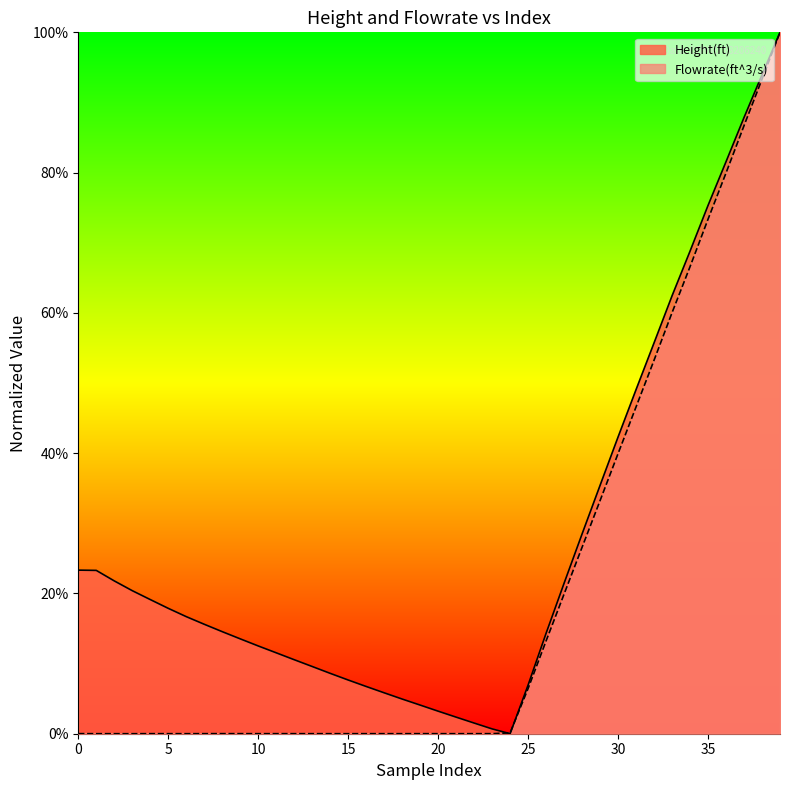

What are all the series names shown in the legend?

Height(ft), Flowrate(ft^3/s)